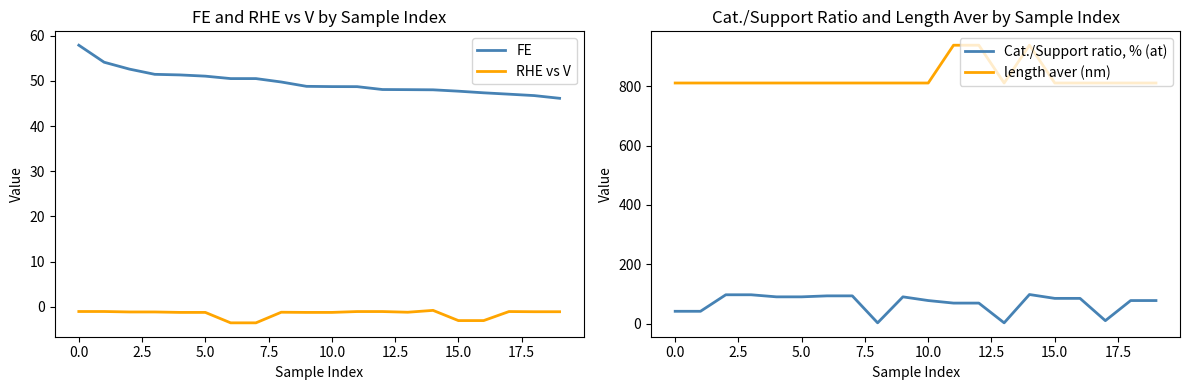

What is the minimum value for FE?

46.2